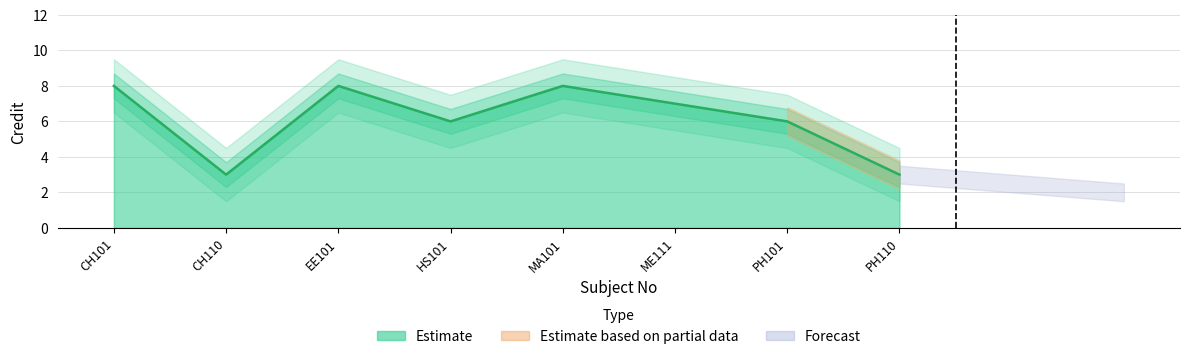

Reading left to right, what are all the values shown in this chart?

8	3	8	6	8	7	6	3